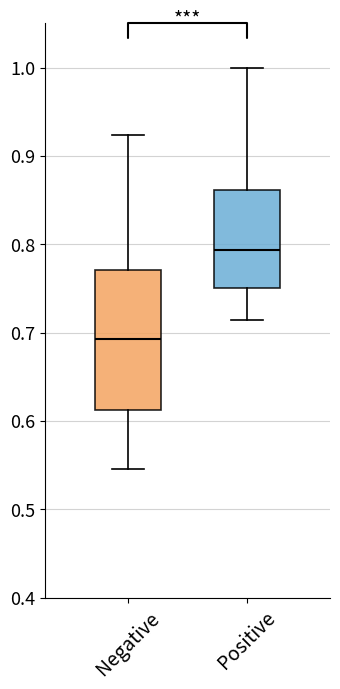

Reading left to right, read every box against the y-axis: the position of its median line, the range the box covers, and the ends of its whiskers. The values are not printed on the chart, so give them approximately, as read against the axis.

Negative: median 0.69, box 0.61 to 0.77, whiskers 0.55 to 0.92
Positive: median 0.79, box 0.75 to 0.86, whiskers 0.71 to 1.00